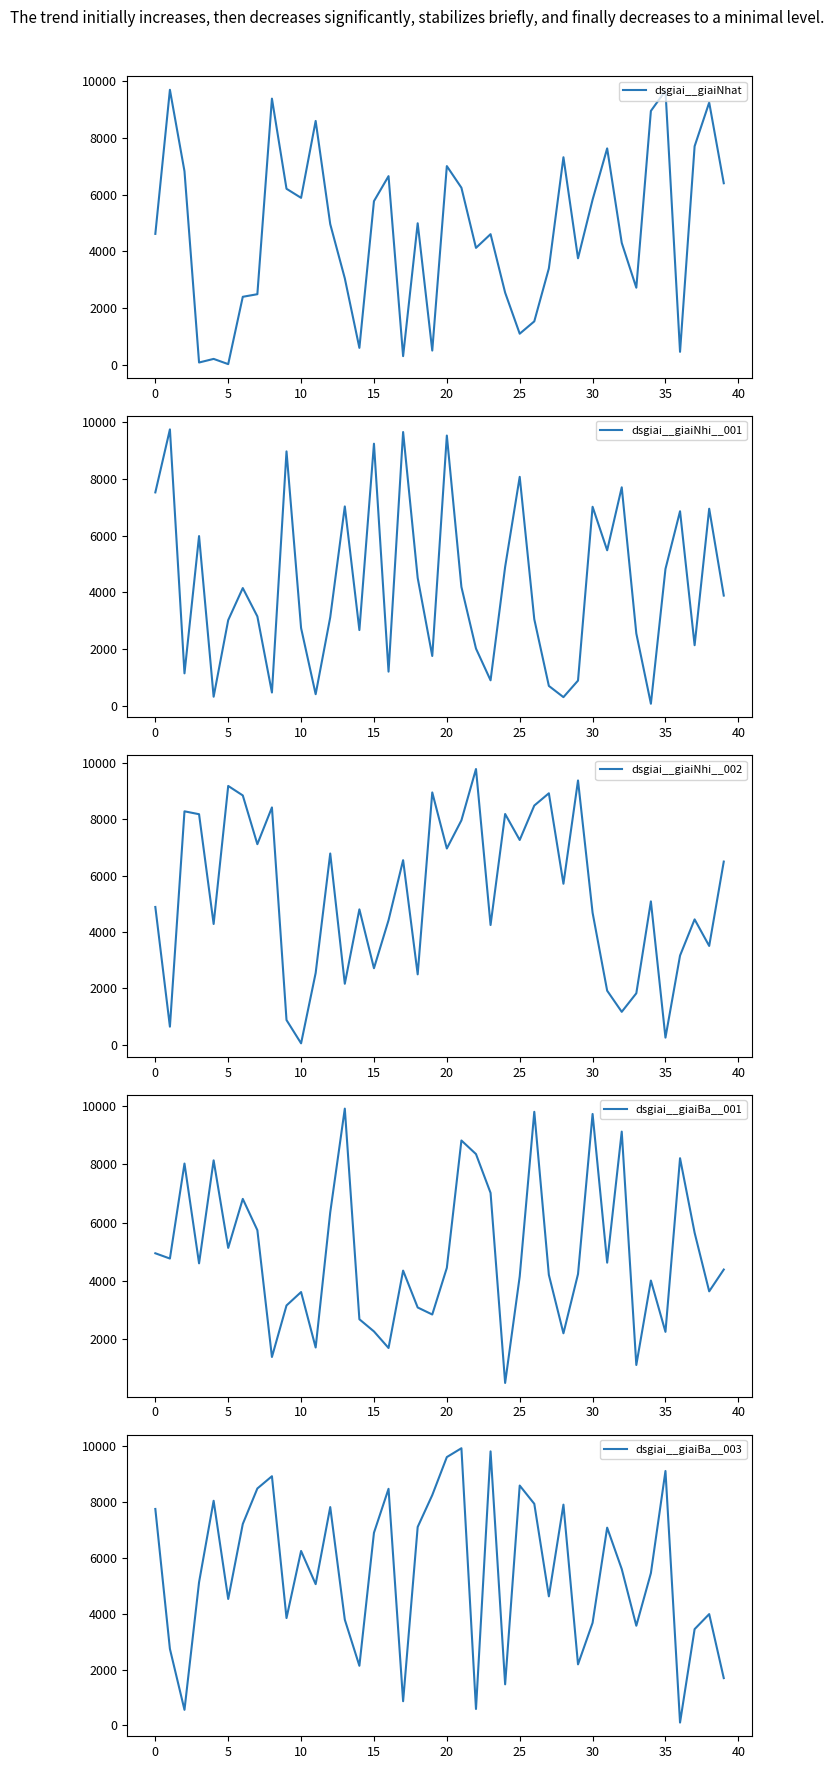

What is the value of the dsgiai__giaiNhi__002 point at the 35th from the left?

5085